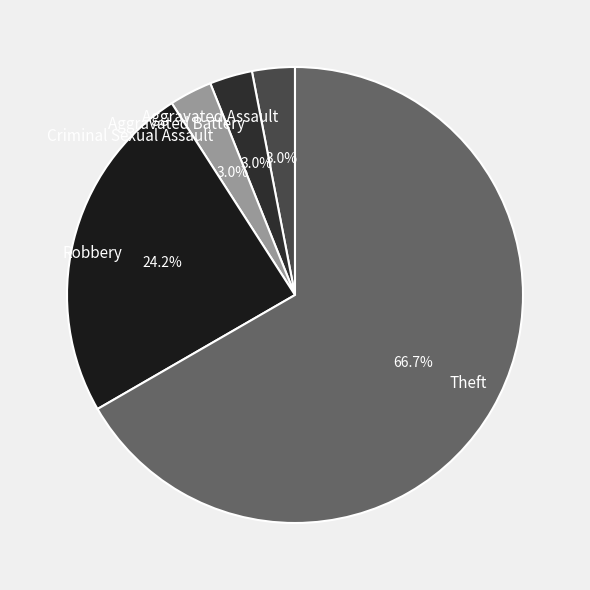

How many segments does this pie chart have?

5